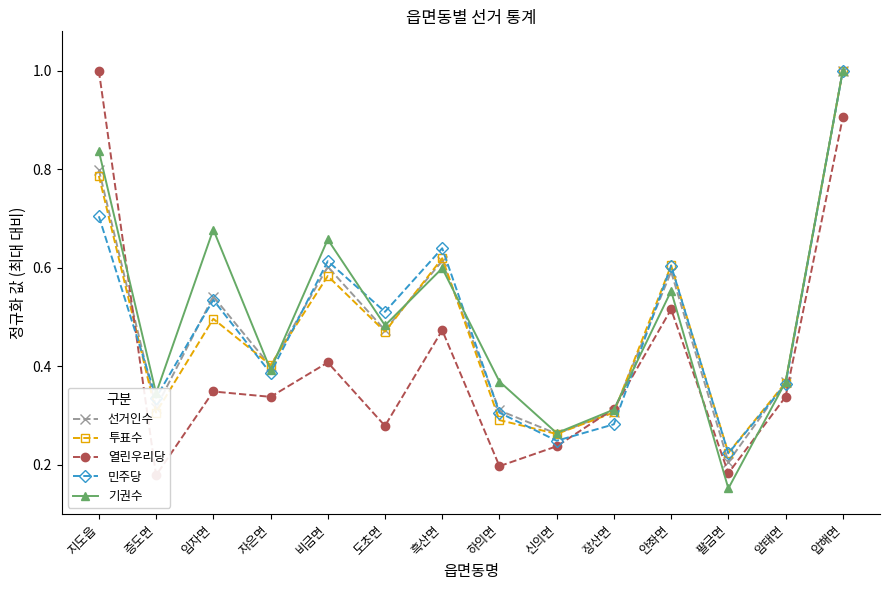

After their last crossing, which series has the higher values: 투표수 or 선거인수?

선거인수